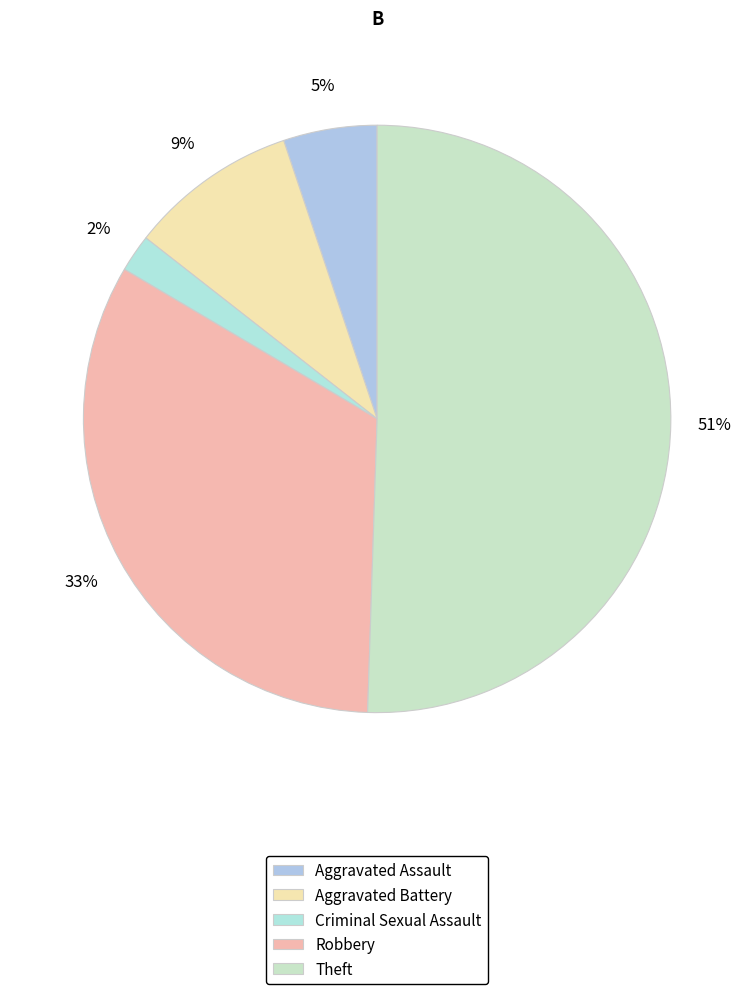

The Aggravated Battery slice represents 16% of the pie. True or false?

False